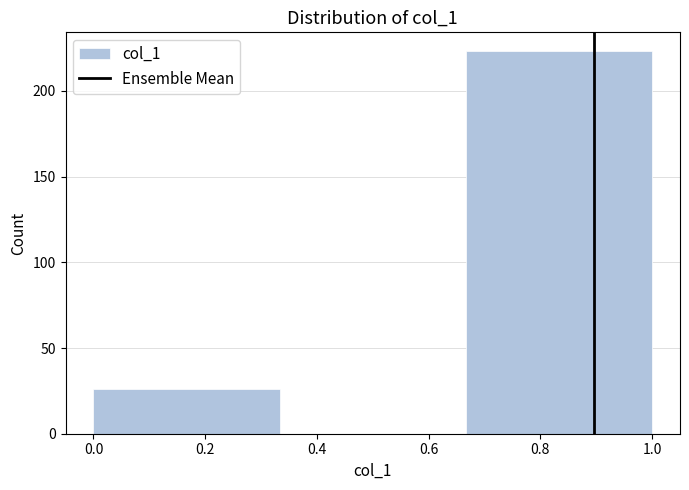

Reading left to right, list every bar in this chart as the range it spans on the x-axis followed by its height. Neither the bar edges nor the heights are printed on the chart, so give them approximately, as read against the axes.

0.00 to 0.34: 25
0.34 to 0.66: 0
0.66 to 1.00: 225